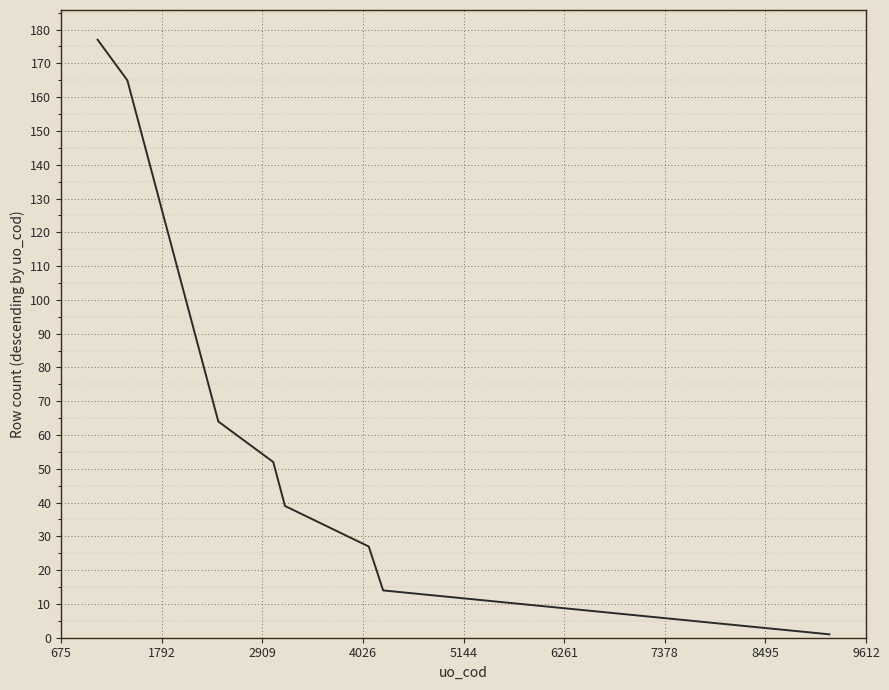

What is the greatest value displayed?

177